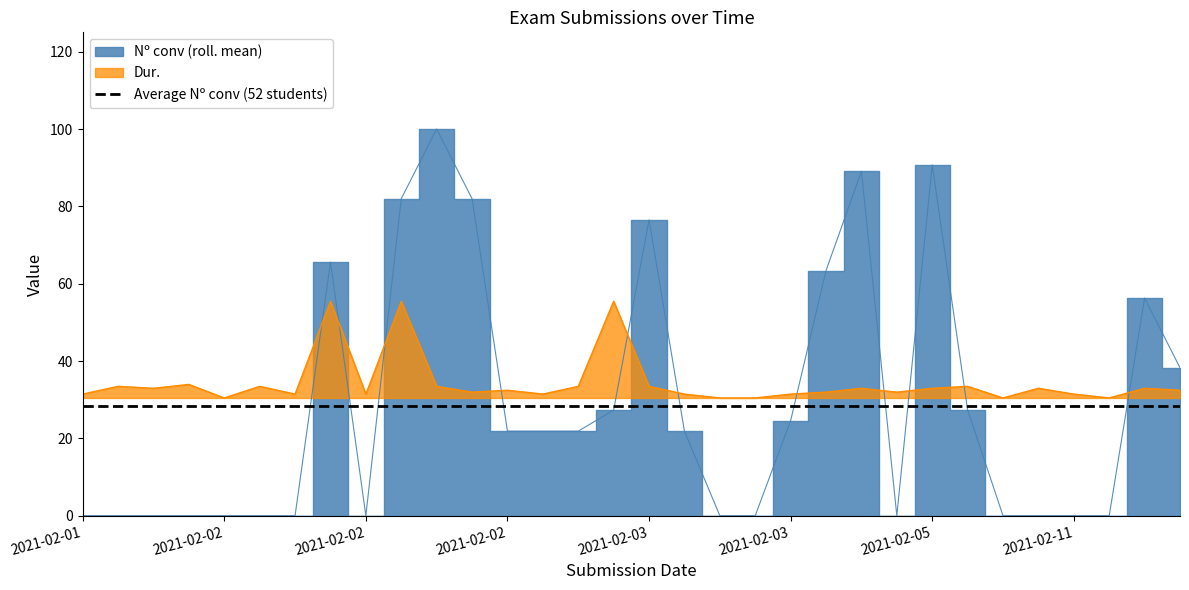

What position from the left is 2021-02-03 15:09?

22